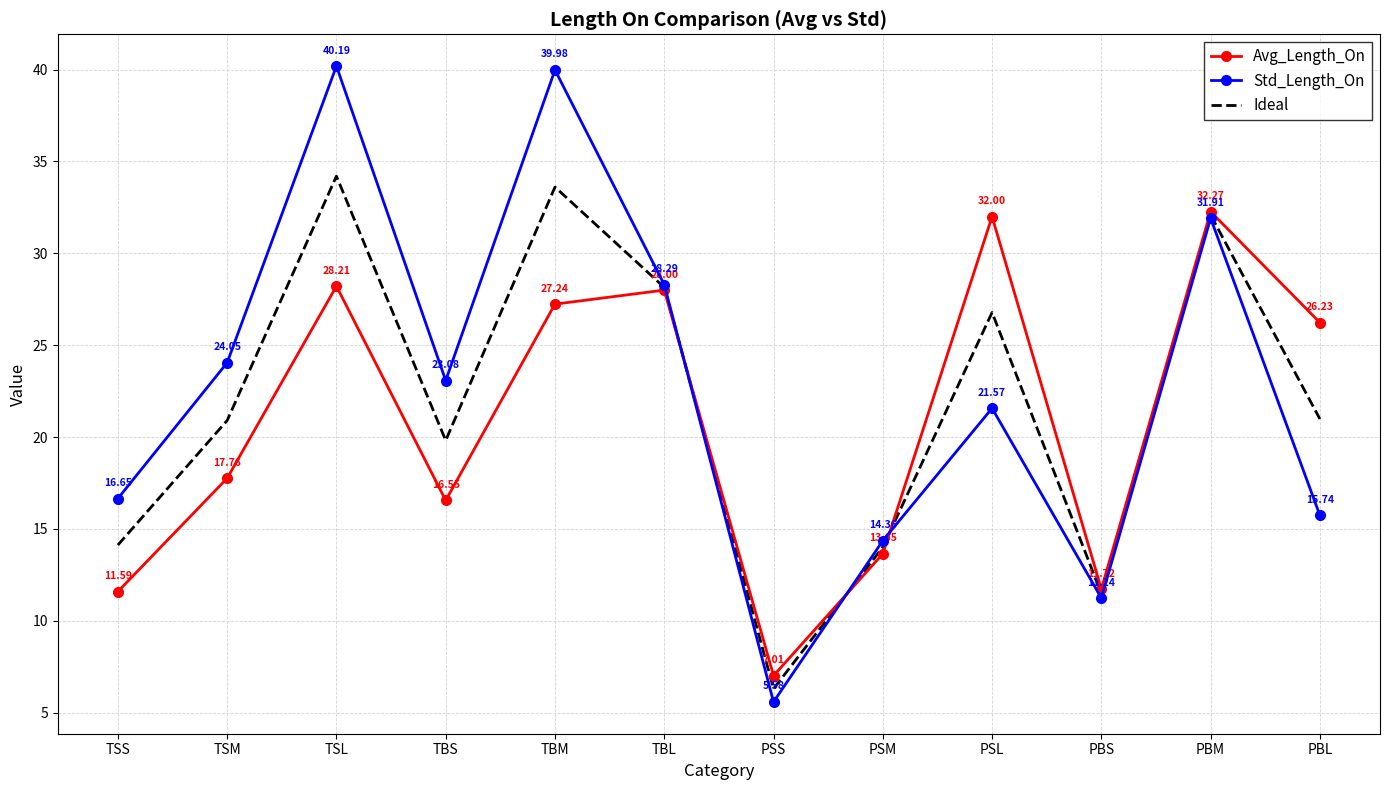

What are all the series names shown in the legend?

Avg_Length_On, Std_Length_On, Ideal